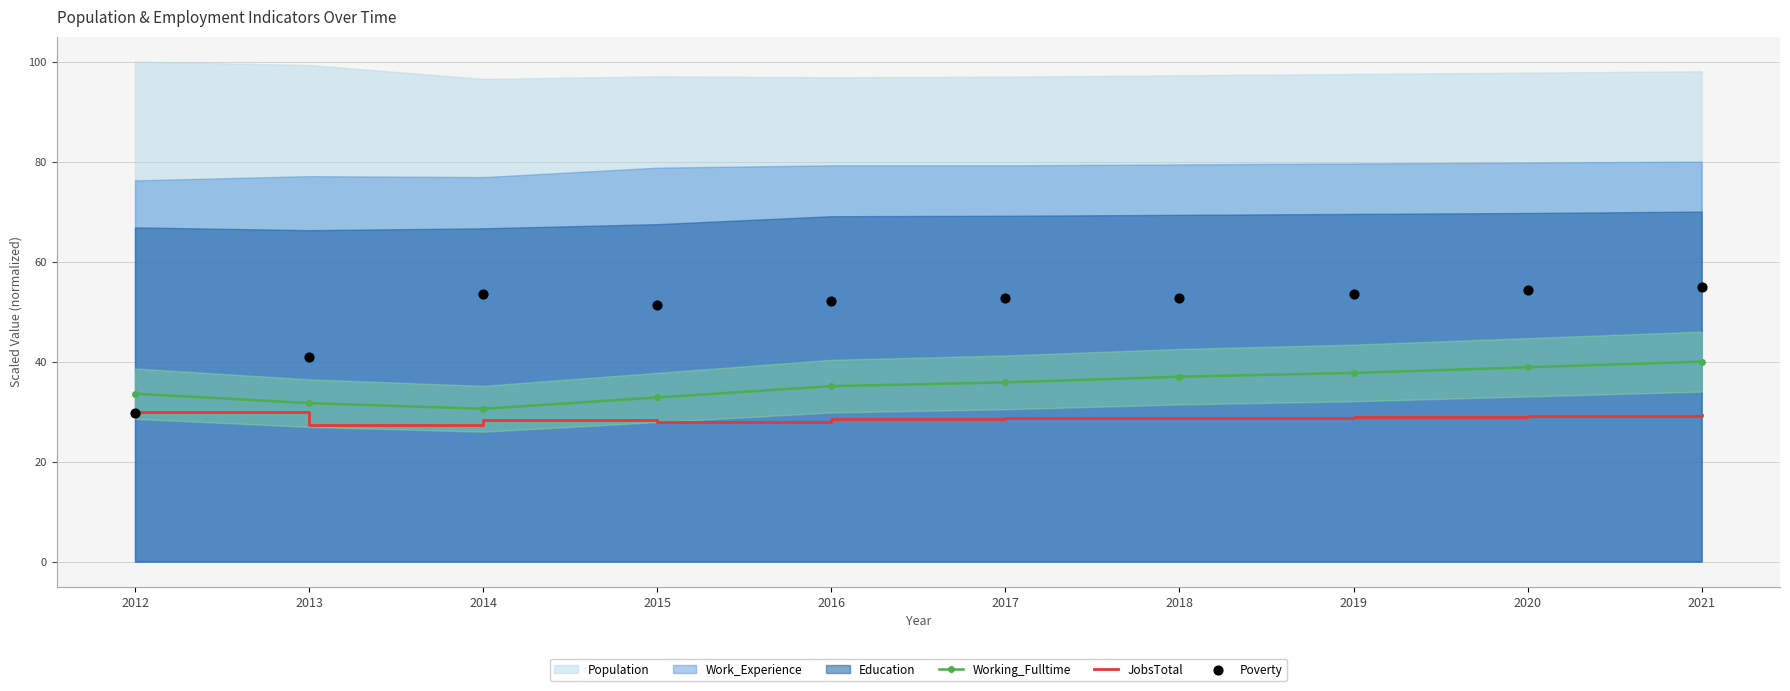

What is the total value across all series at 2014?

112.4